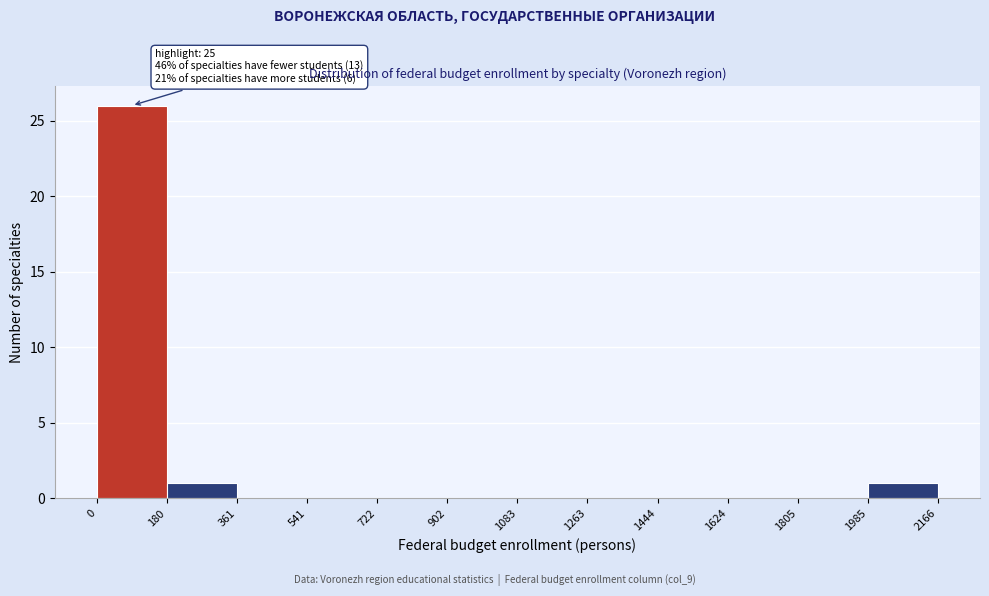

Over which range of the x-axis is the bar tallest?

0 to 180